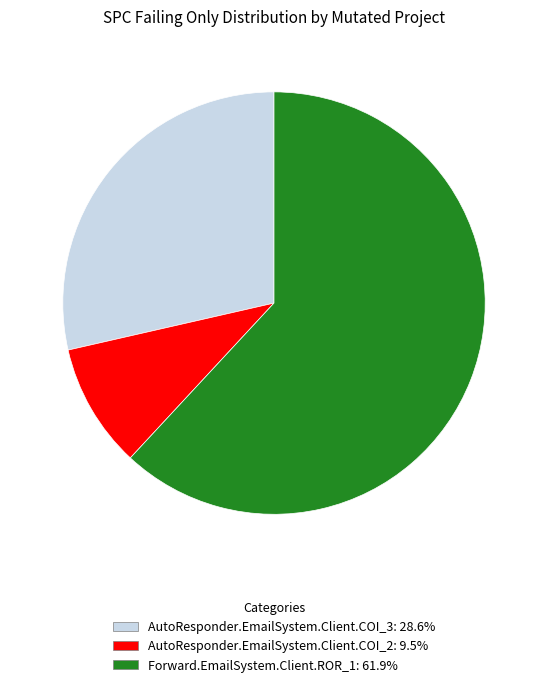

The AutoResponder.EmailSystem.Client.COI_2 slice represents 10% of the pie. True or false?

True